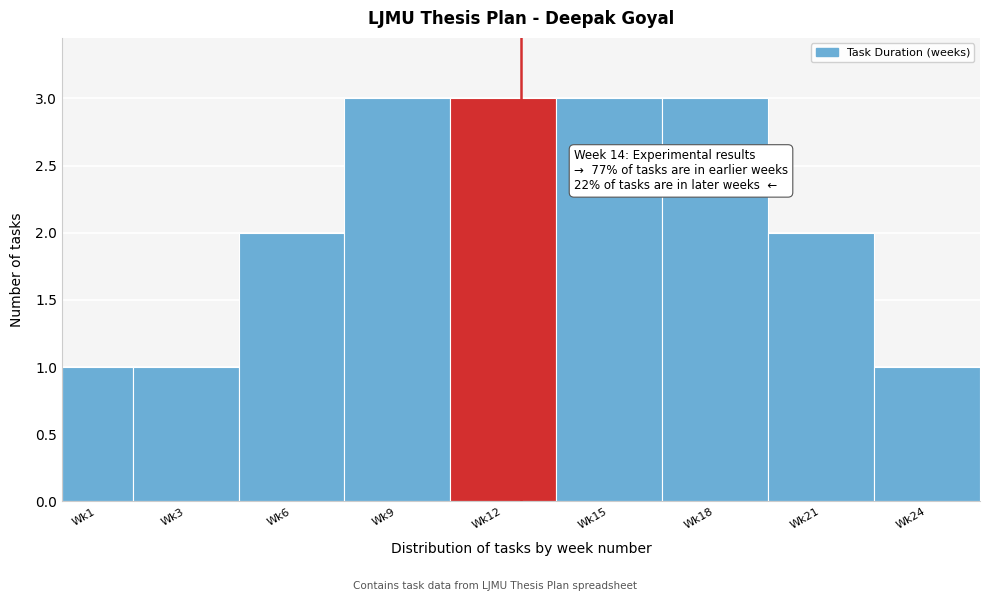

Reading right to left, transcribe all the data shown in this chart.

Wk24=1	Wk21=2	Wk18=3	Wk15=3	Wk12=3	Wk9=3	Wk6=2	Wk3=1	Wk1=1